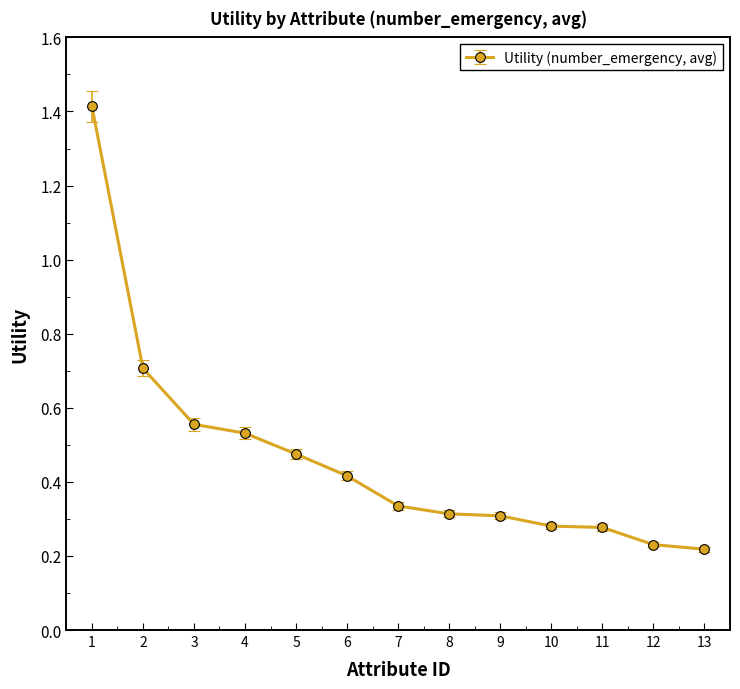

What is the value of the 2nd point from the left?

0.7